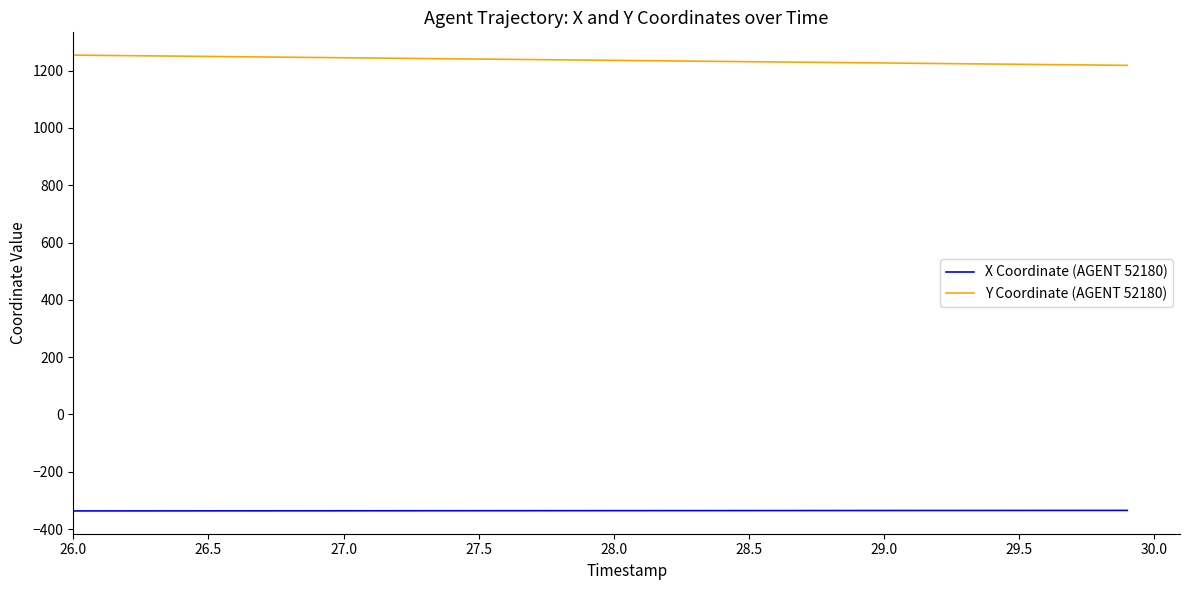

Rank the series by their maximum value, from highest to lowest.

Y Coordinate (AGENT 52180), X Coordinate (AGENT 52180)